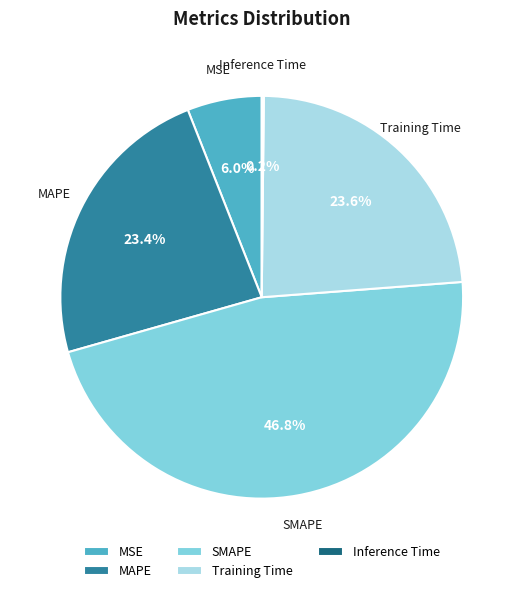

Is there a majority slice in this chart?

No